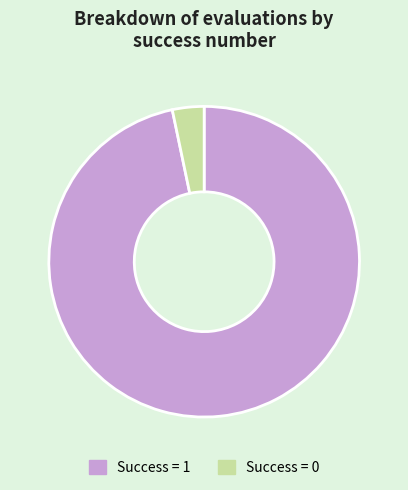

The Success = 1 slice represents 97% of the pie. True or false?

True